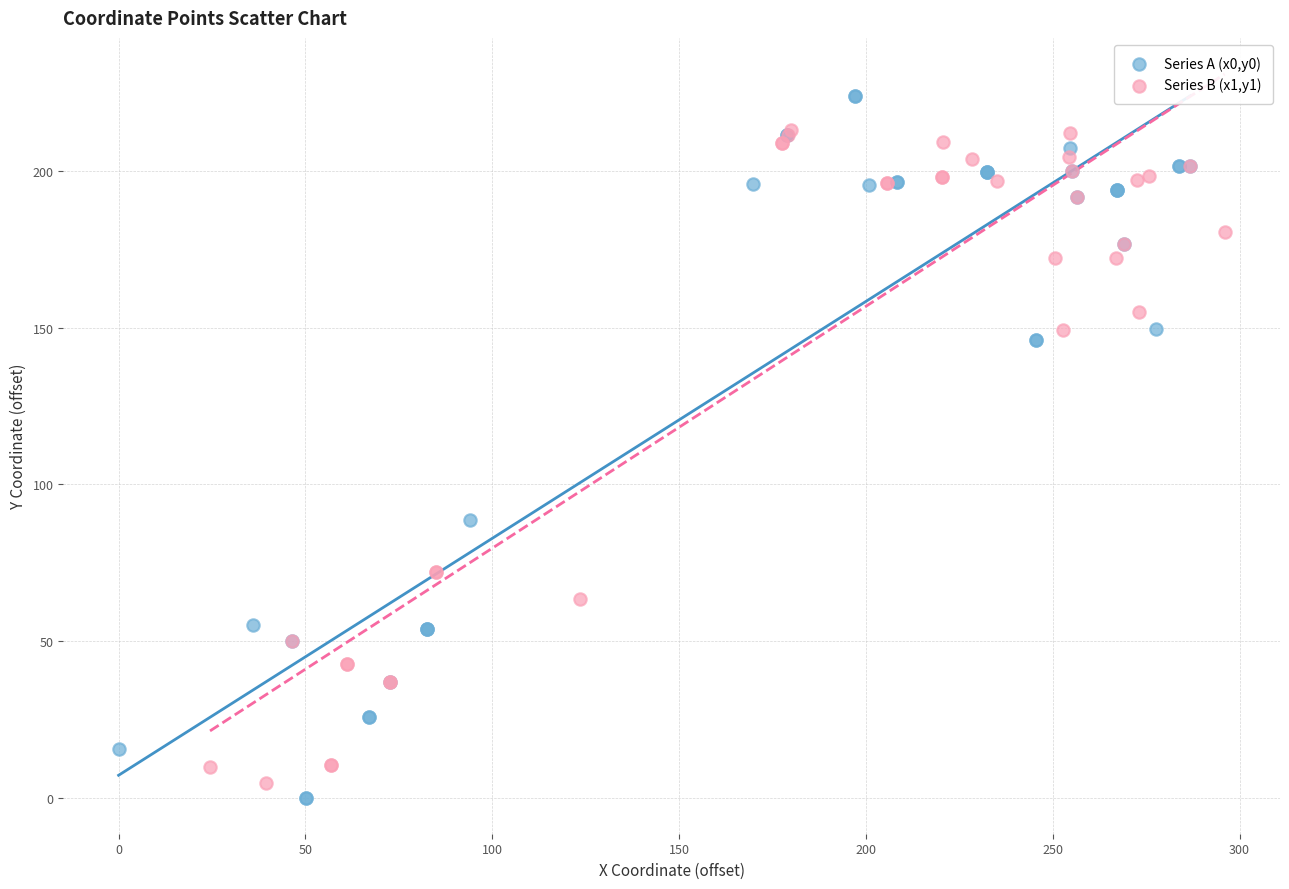

Which series reaches the maximum Y coordinate?

Series A (x0,y0)